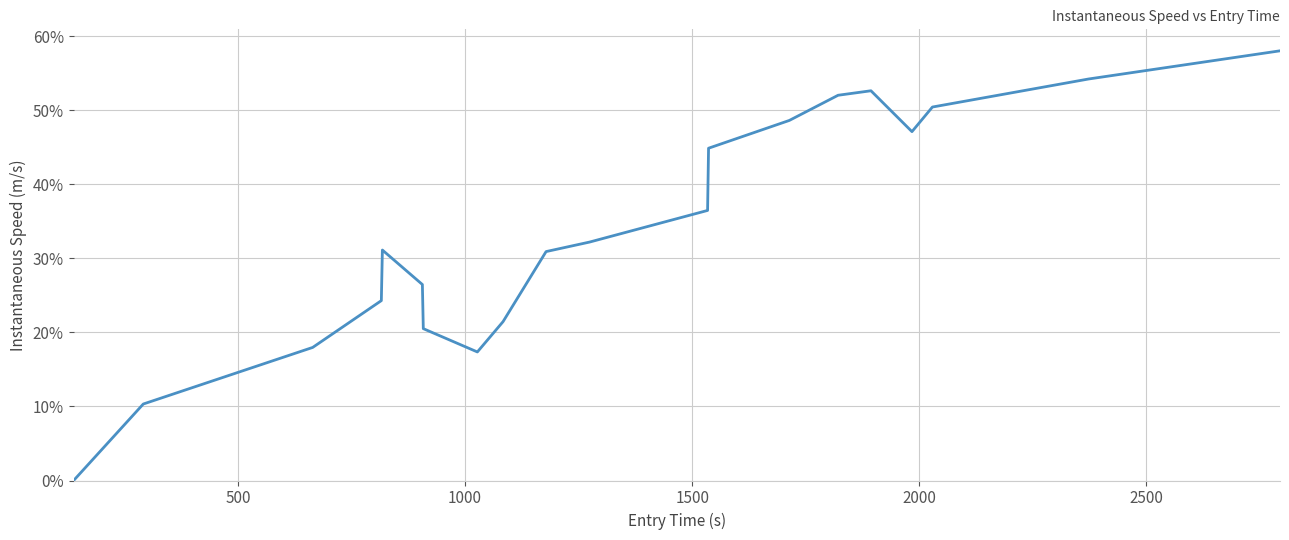

How many interior local valleys (lower than both neighbors) does the data have?

2